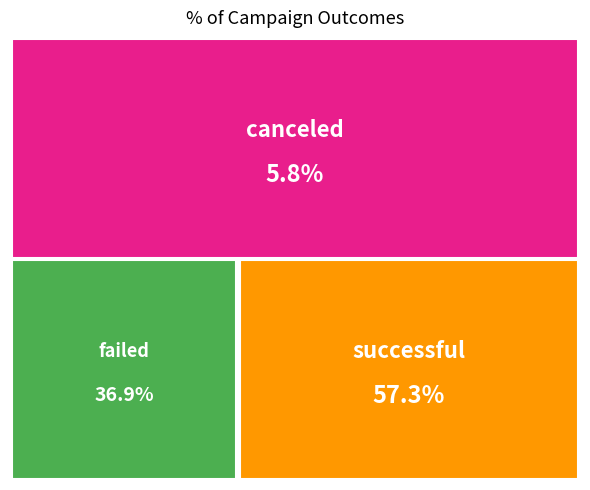

The failed slice represents 44% of the pie. True or false?

False